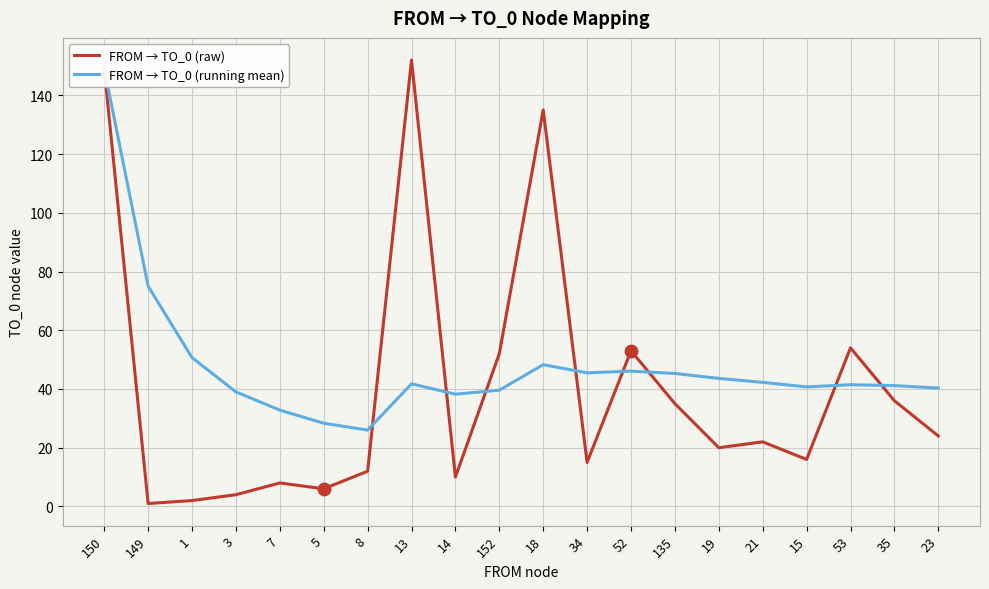

What are all the series names shown in the legend?

FROM → TO_0 (raw), FROM → TO_0 (running mean)